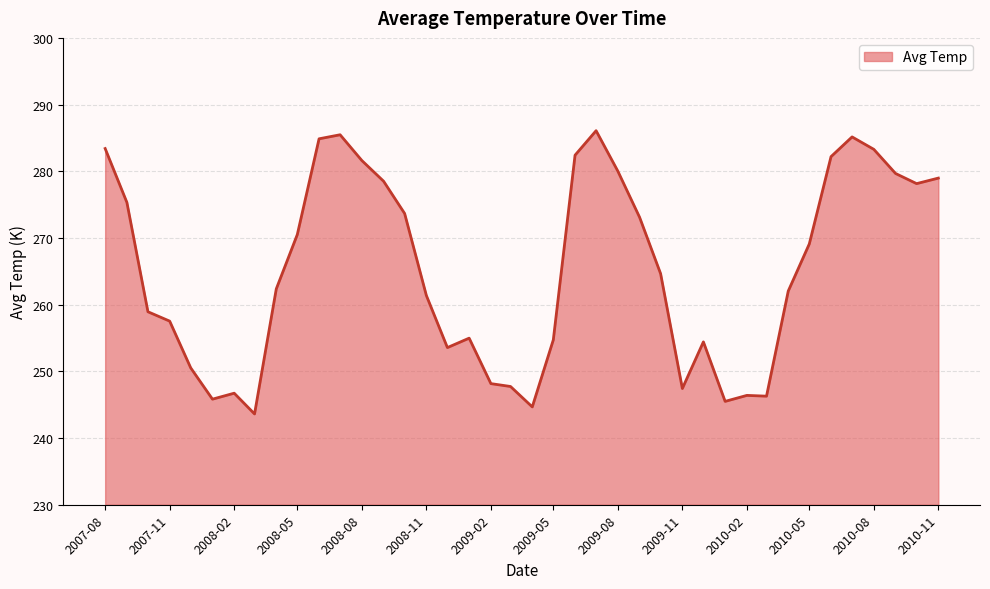

What is the difference between the maximum and minimum values?

42.5